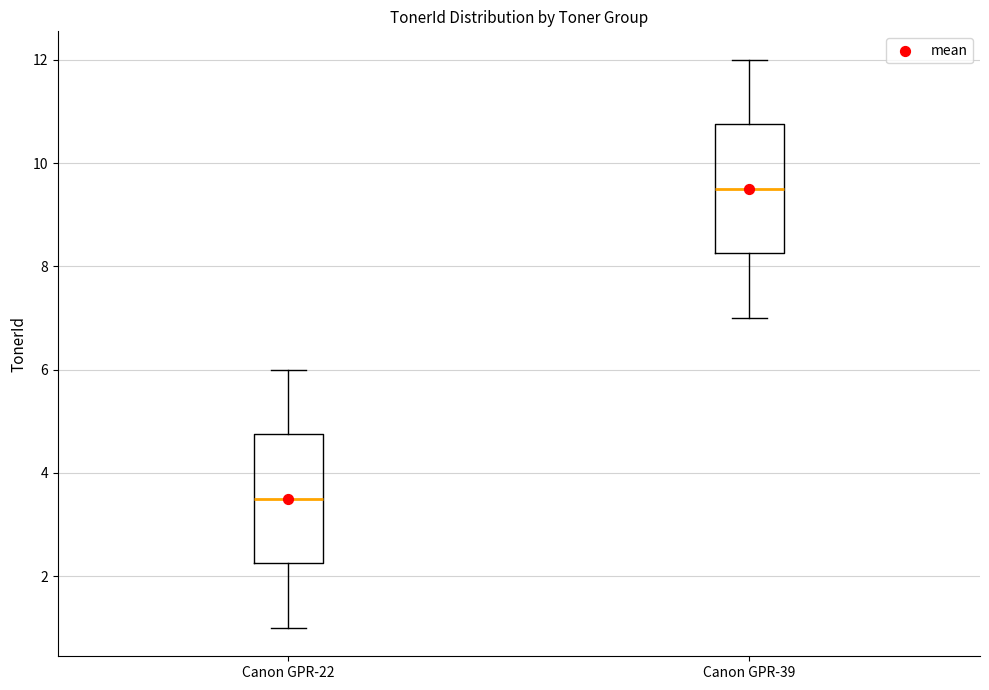

Which box's median line is the lowest?

Canon GPR-22